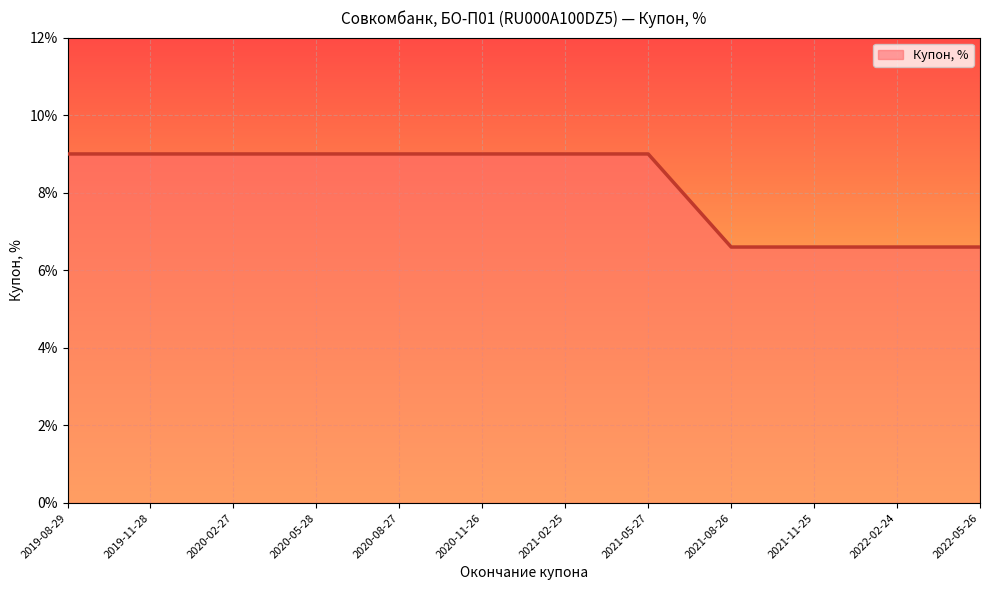

What is the difference between the second highest and minimum values?

2.4